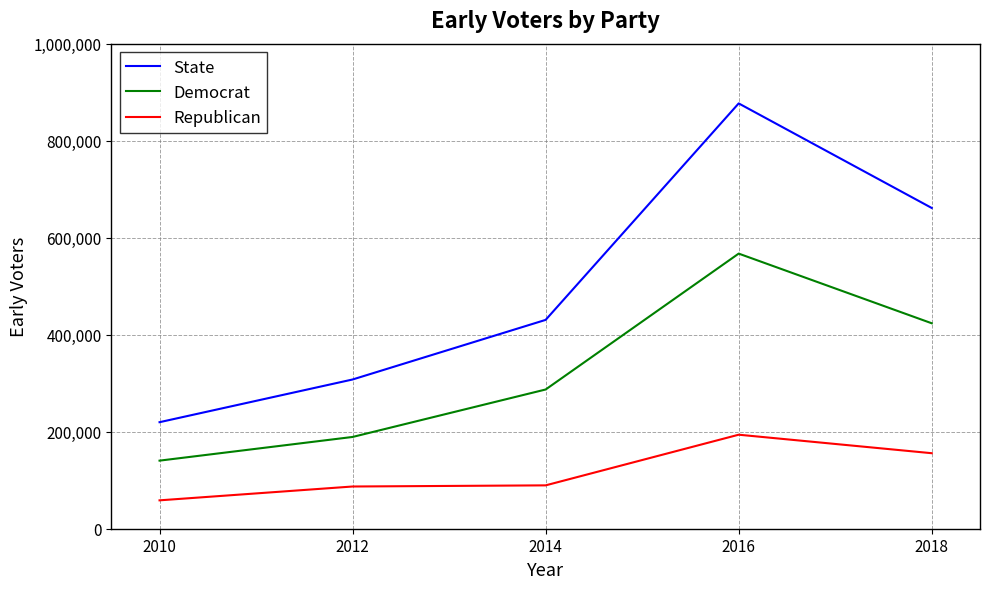

True or false: Democrat and Republican intersect in this chart.

False